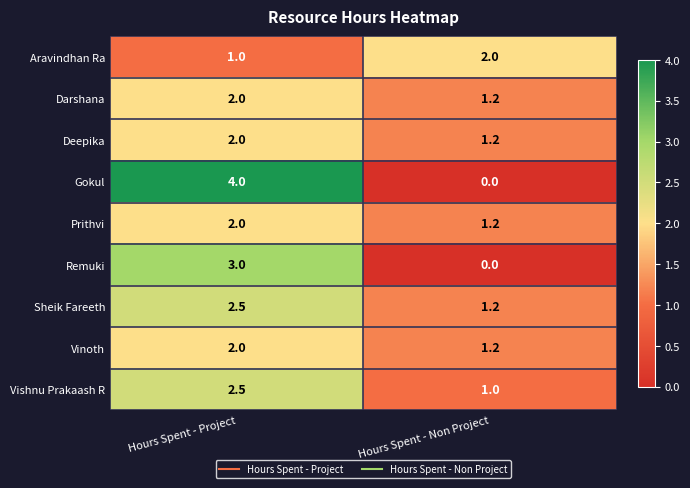

Reading left to right, transcribe all the data shown in this chart.

Aravindhan Ra: 1.0	2.0
Darshana: 2.0	1.2
Deepika: 2.0	1.2
Gokul: 4.0	0.0
Prithvi: 2.0	1.2
Remuki: 3.0	0.0
Sheik Fareeth: 2.5	1.2
Vinoth: 2.0	1.2
Vishnu Prakaash R: 2.5	1.0